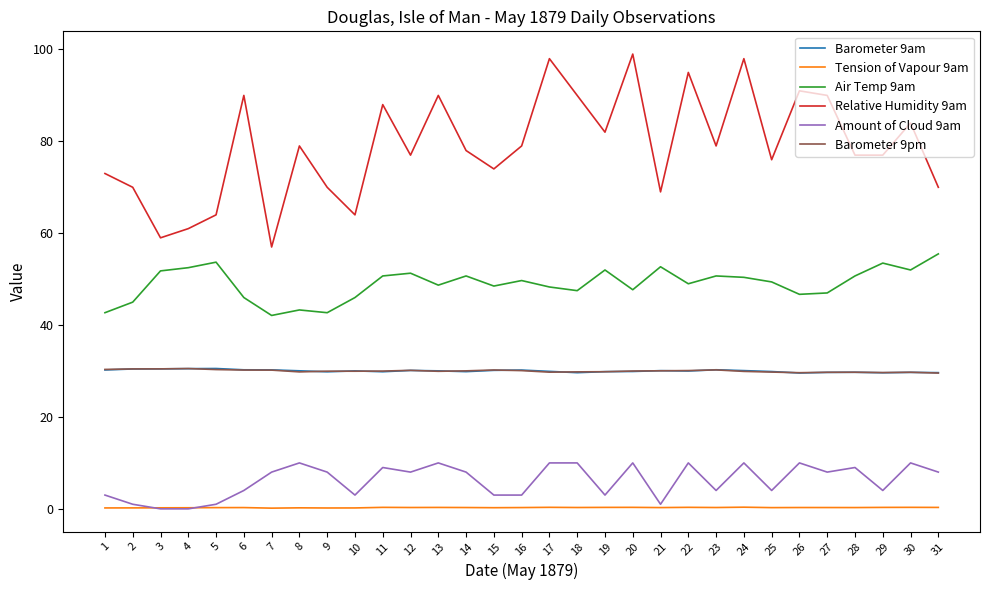

Is it true that Barometer 9pm equals 43.3 at 13?

False